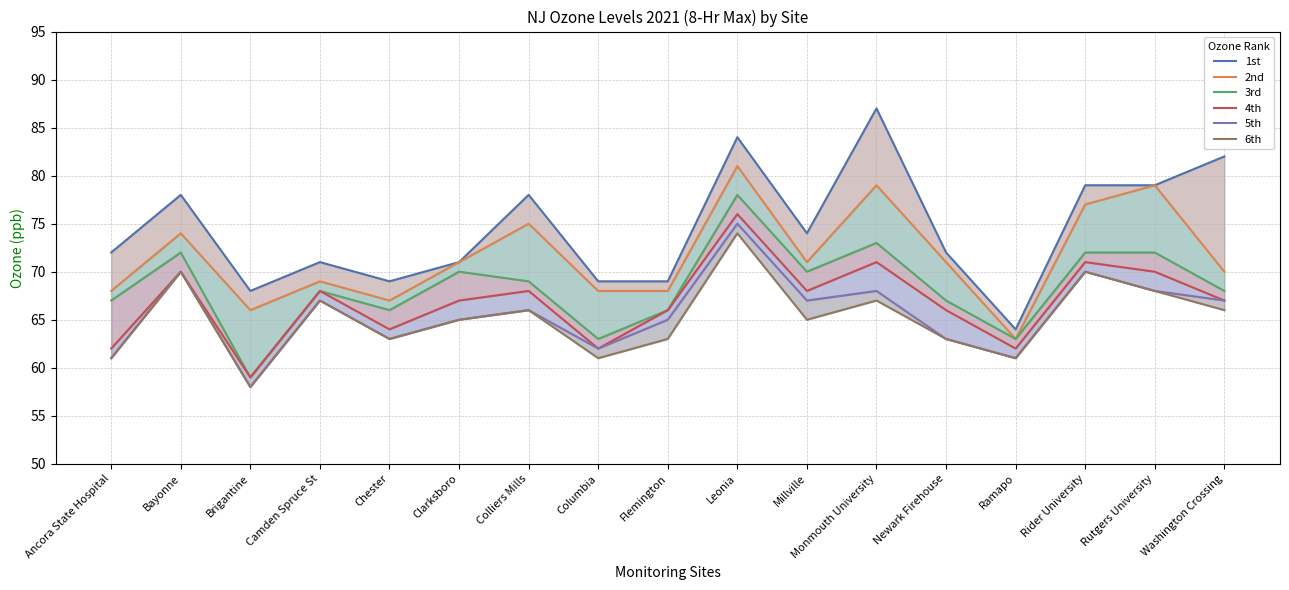

What position from the right is Columbia?

10